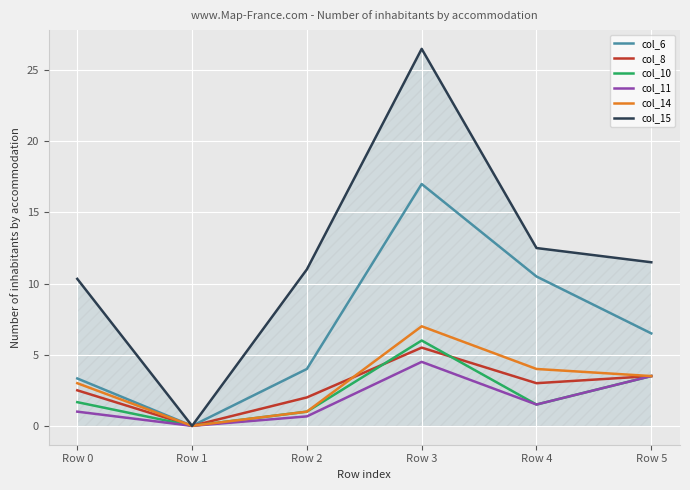

The col_6 series shows 5.8 at Row 0. True or false?

False